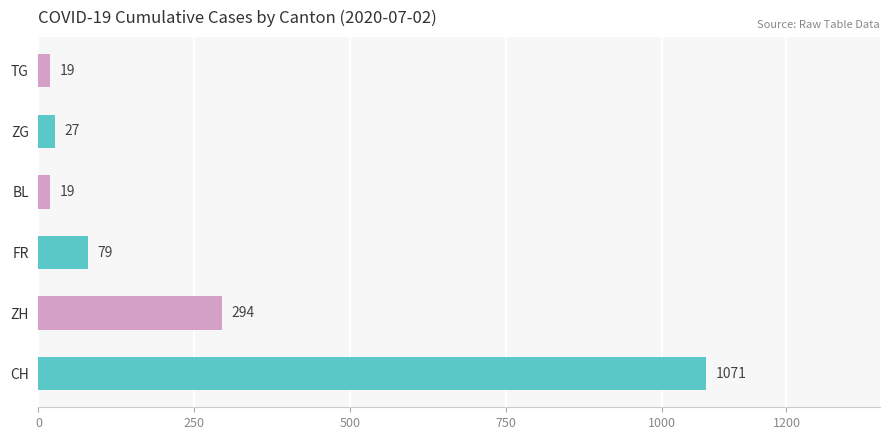

What is the difference between the maximum and second lowest values?

1052